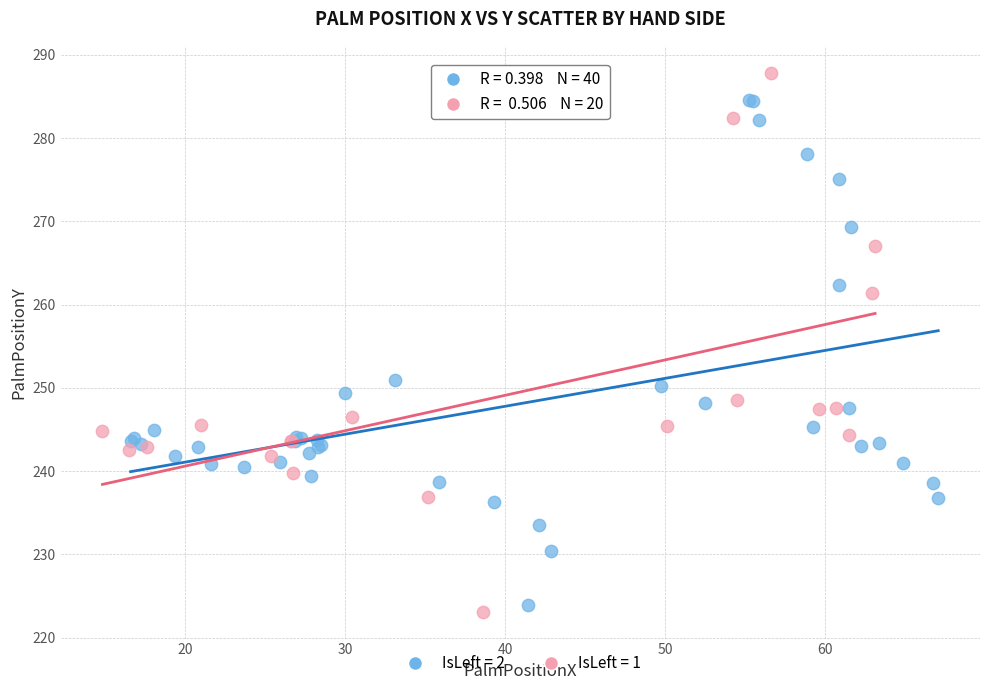

Which series contains the highest Y value?

IsLeft = 1